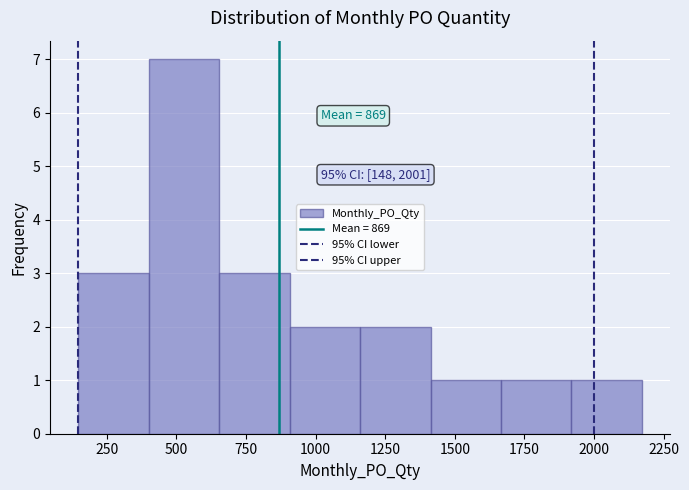

Over which range of the x-axis is the bar tallest?

400 to 650